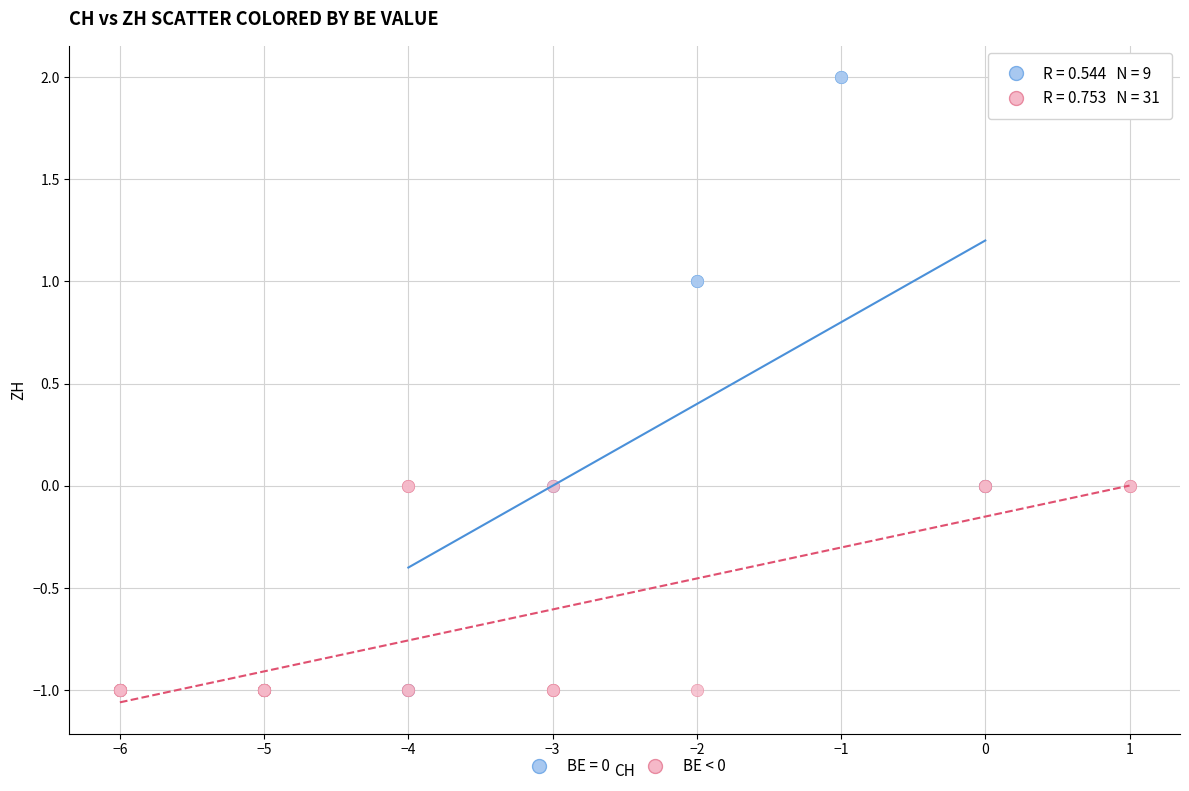

Which series reaches the maximum Y coordinate?

BE = 0